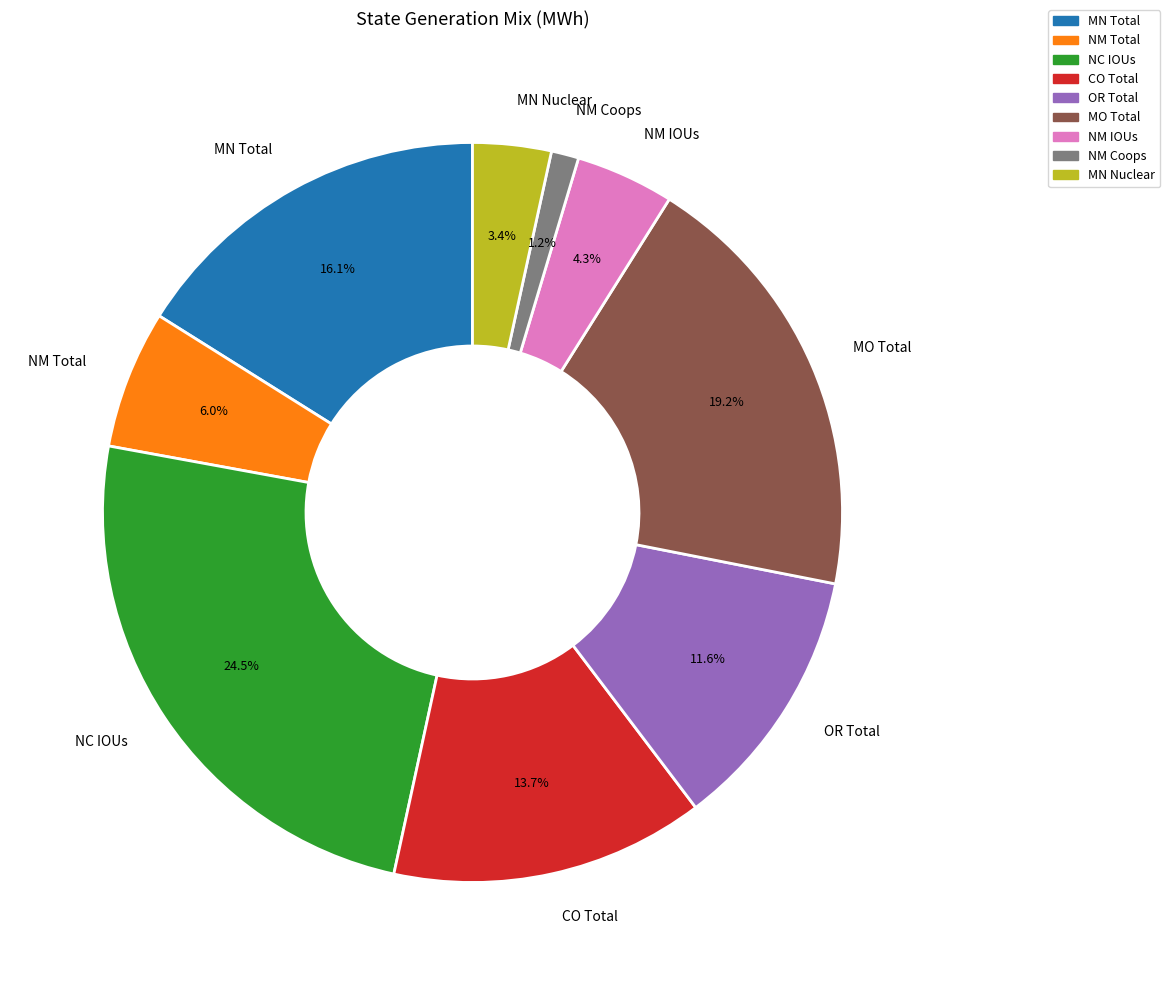

Is there any slice that represents more than half of the pie?

No